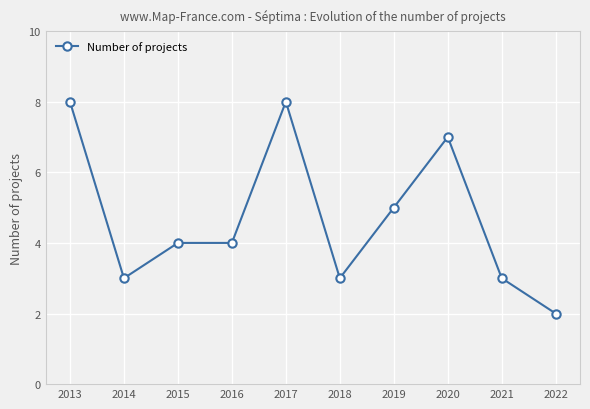

Is it true that the value at 2020 is 7?

True